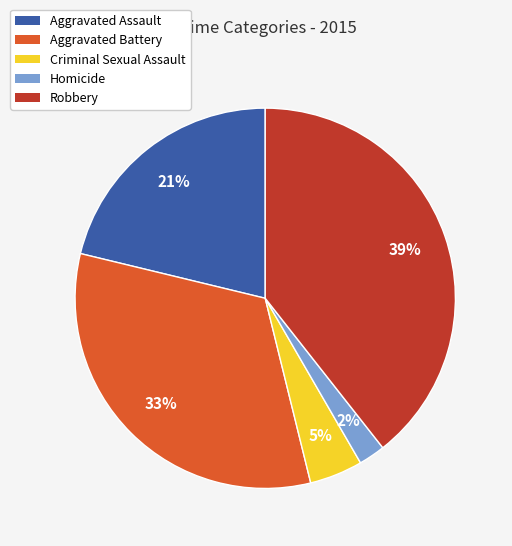

Is the sum of Aggravated Battery and Aggravated Assault greater than half?

Yes